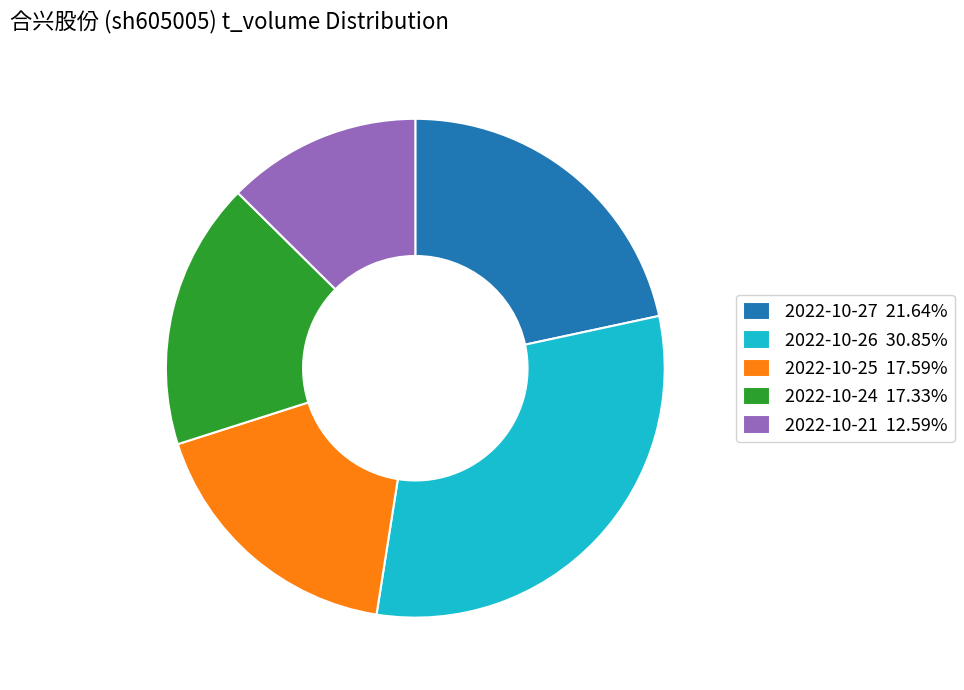

What is the ratio of the value at 2022-10-26 30.85% to the value at 2022-10-27 21.64%?

1.4